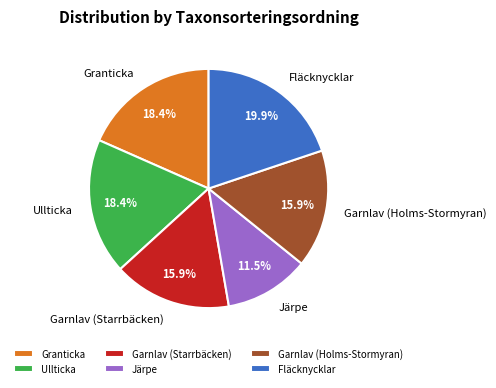

What is the total percentage of Ullticka and Granticka?

36.8%